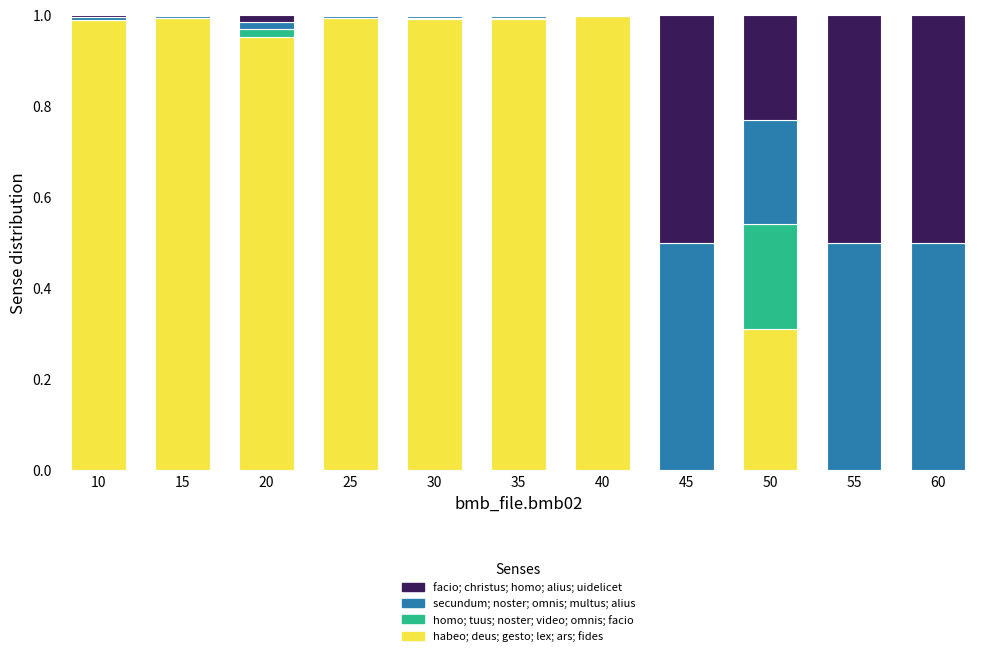

What is the sum of the habeo; deus; gesto; lex; ars; fides values at 40 and 30?

2.0